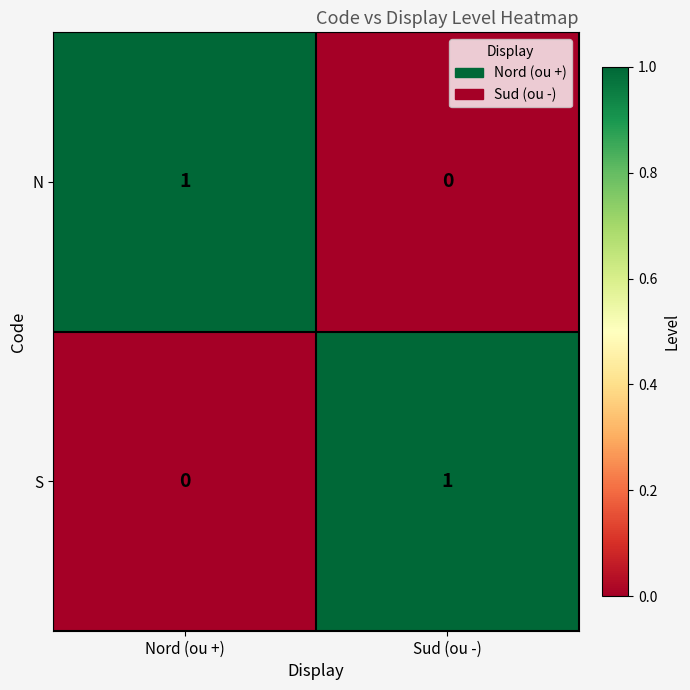

At how many categories does at least one series exceed 0?

2